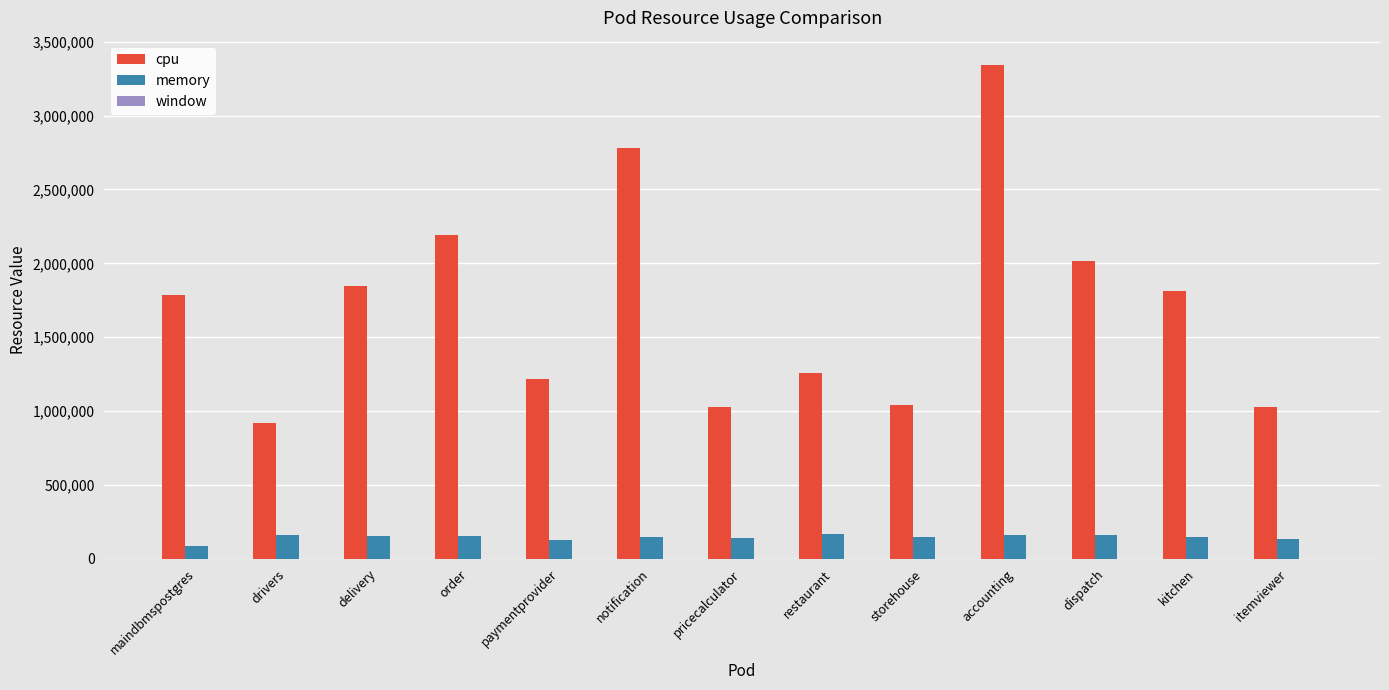

At accounting, list the series in order from smallest to largest.

memory, cpu